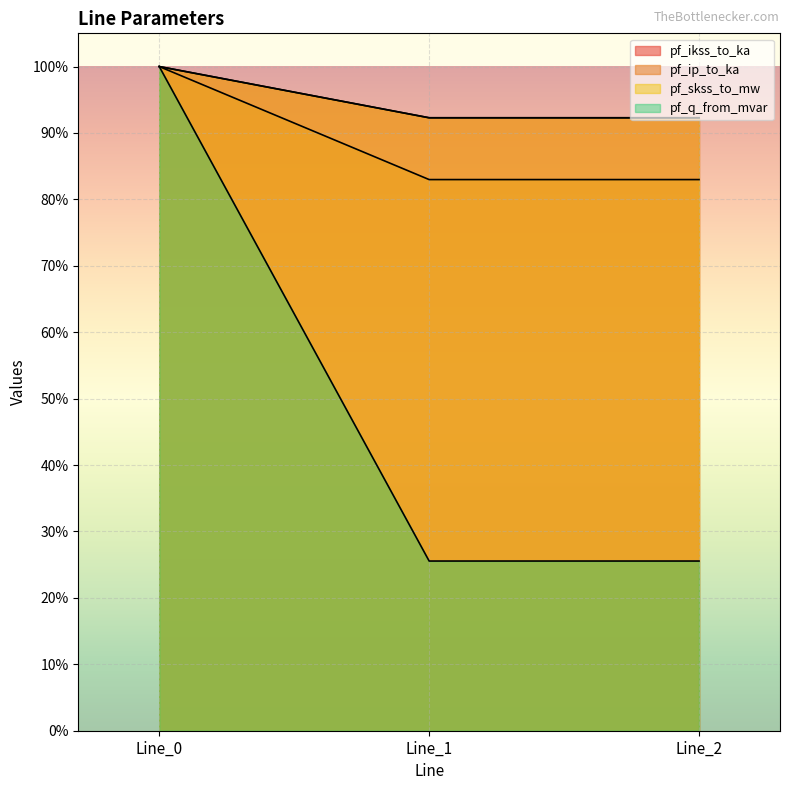

Reading left to right, list all the values displayed in this chart.

pf_ikss_to_ka: Line_0=100.0	Line_1=83.0	Line_2=83.0
pf_ip_to_ka: Line_0=100.0	Line_1=92.3	Line_2=92.3
pf_skss_to_mw: Line_0=100.0	Line_1=92.3	Line_2=92.3
pf_q_from_mvar: Line_0=100.0	Line_1=25.5	Line_2=25.5